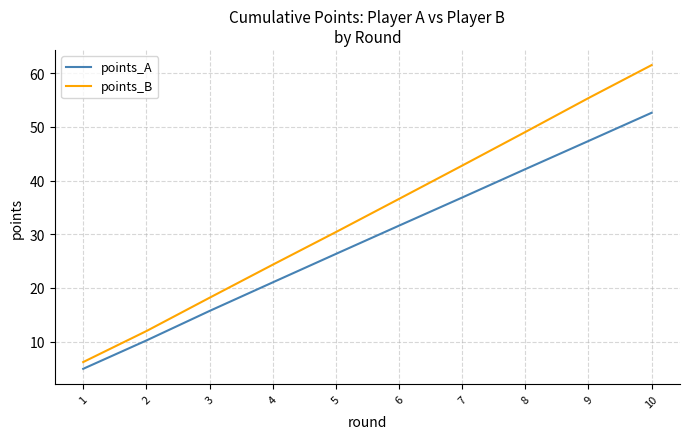

Which series has the widest spread of values?

points_B